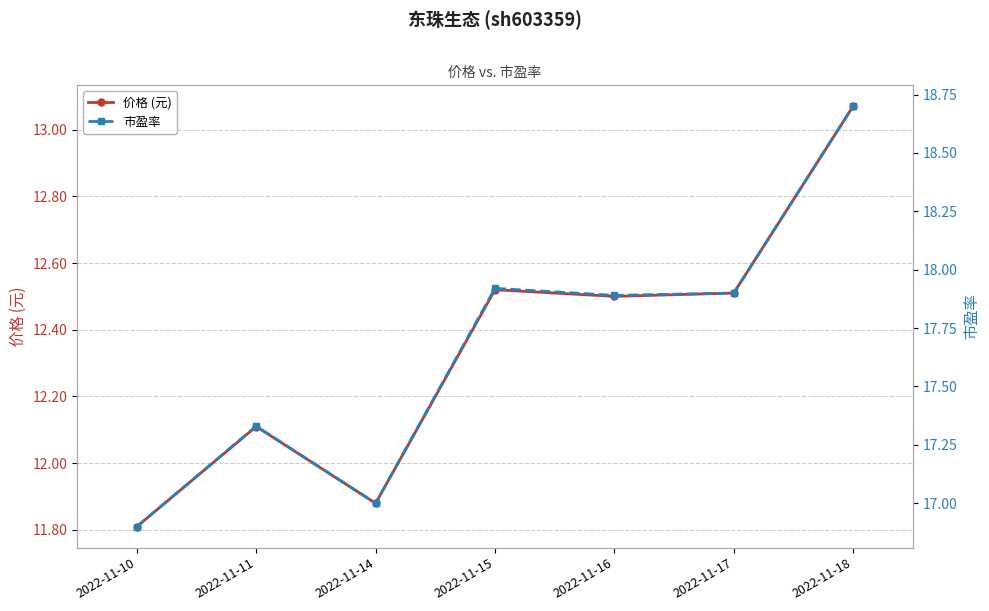

What is the sum of the 市盈率 values at 2022-11-10 and 2022-11-17?

34.8